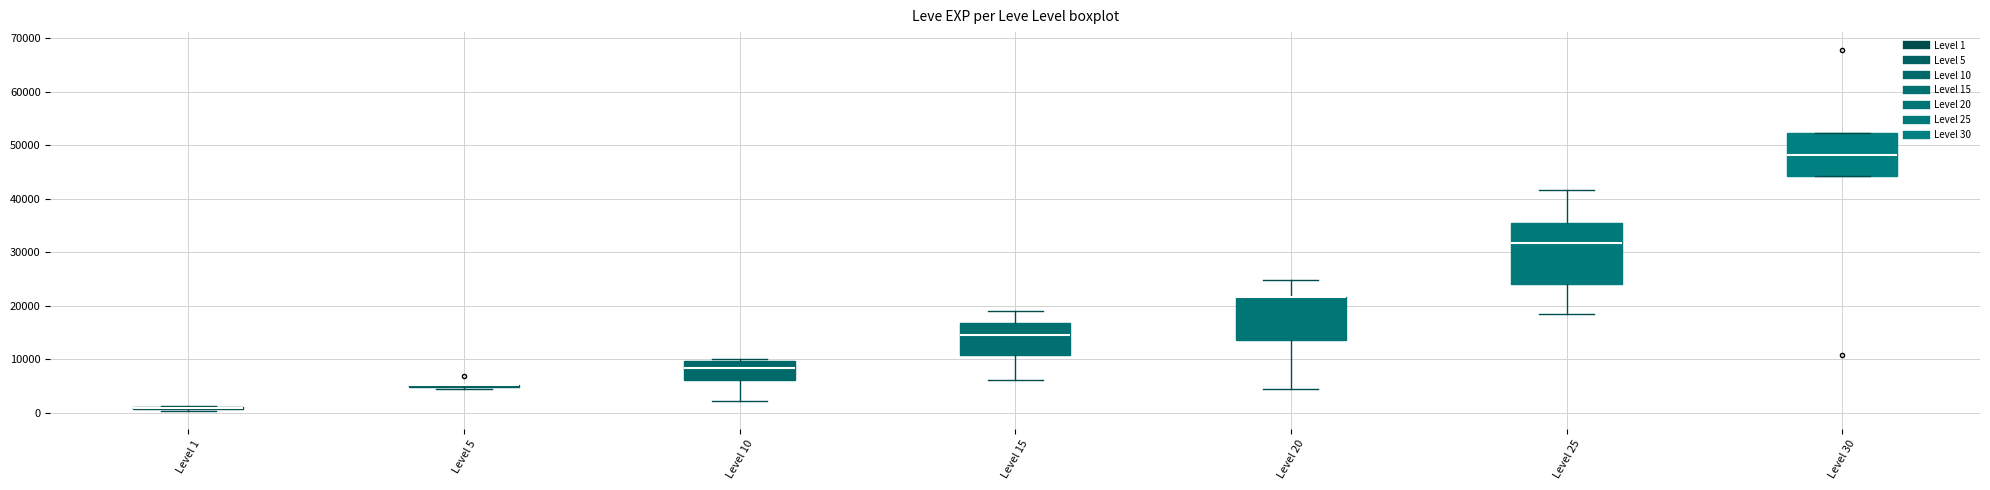

Reading left to right, read every box against the y-axis: the position of its median line, the range the box covers, and the ends of its whiskers. The values are not printed on the chart, so give them approximately, as read against the axis.

Level 1: box collapsed to a line at 1000, whiskers 0 to 1000
Level 5: box collapsed to a line at 5000, whiskers 4000 to 5000
Level 10: median 8000, box 6000 to 10000, whiskers 2000 to 10000 (just above the box's upper edge)
Level 15: median 15000, box 11000 to 17000, whiskers 6000 to 19000
Level 20: median 22000 (drawn on the box's upper edge), box 14000 to 22000, whiskers 4000 to 25000
Level 25: median 32000, box 24000 to 35000, whiskers 18000 to 42000
Level 30: median 48000, box 44000 to 52000, whiskers 44000 to 52000